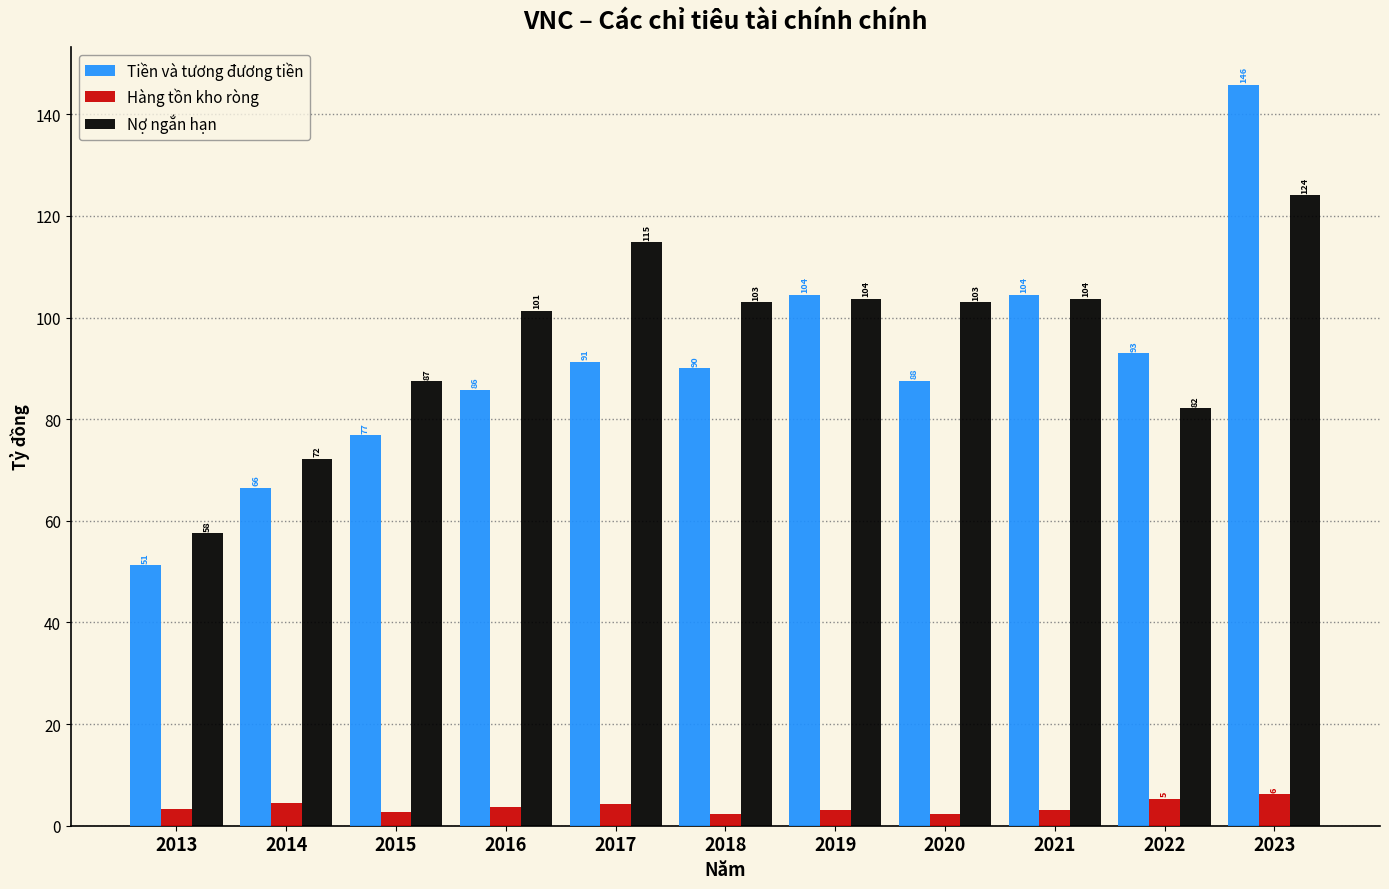

Which series has the widest spread of values?

Tiền và tương đương tiền